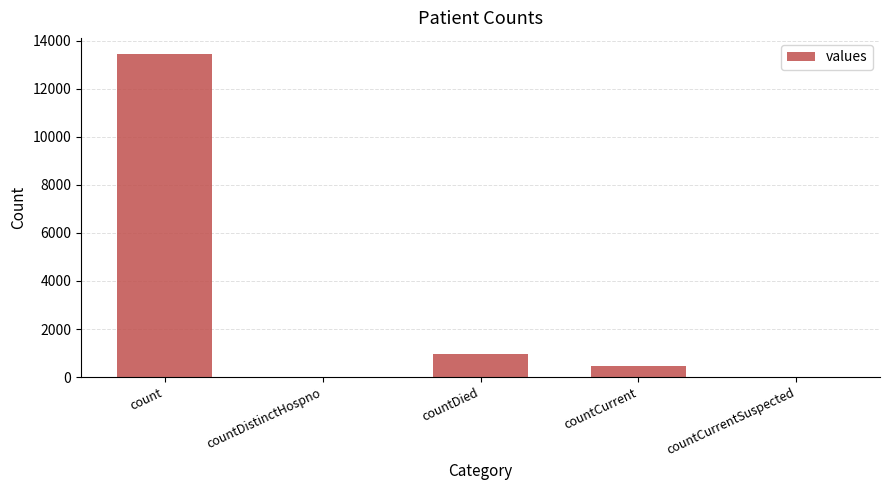

Is it true that the value at countCurrentSuspected is 0?

True